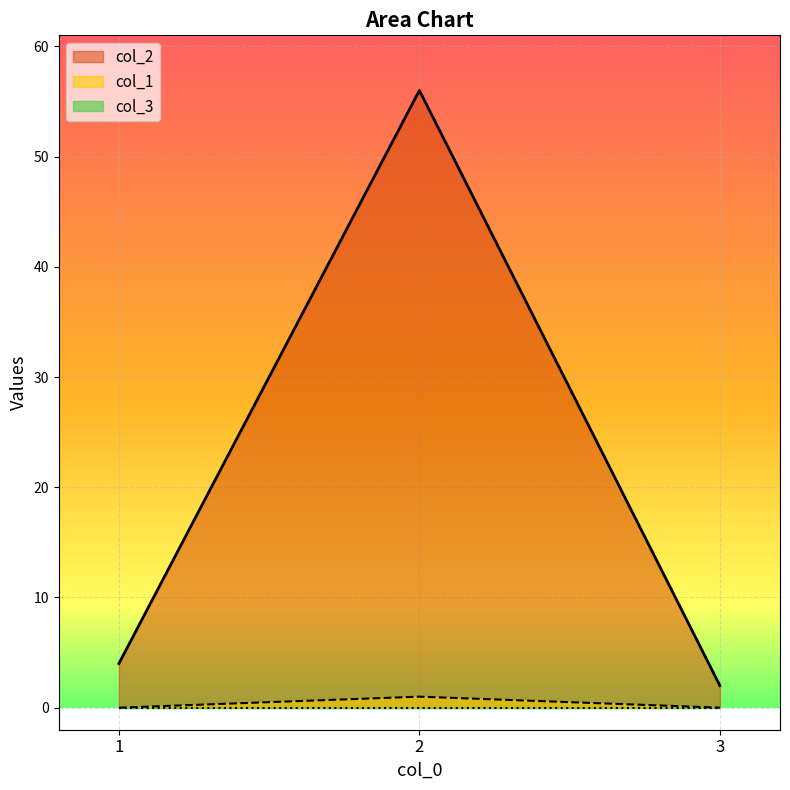

What is the maximum value shown in the chart?

56